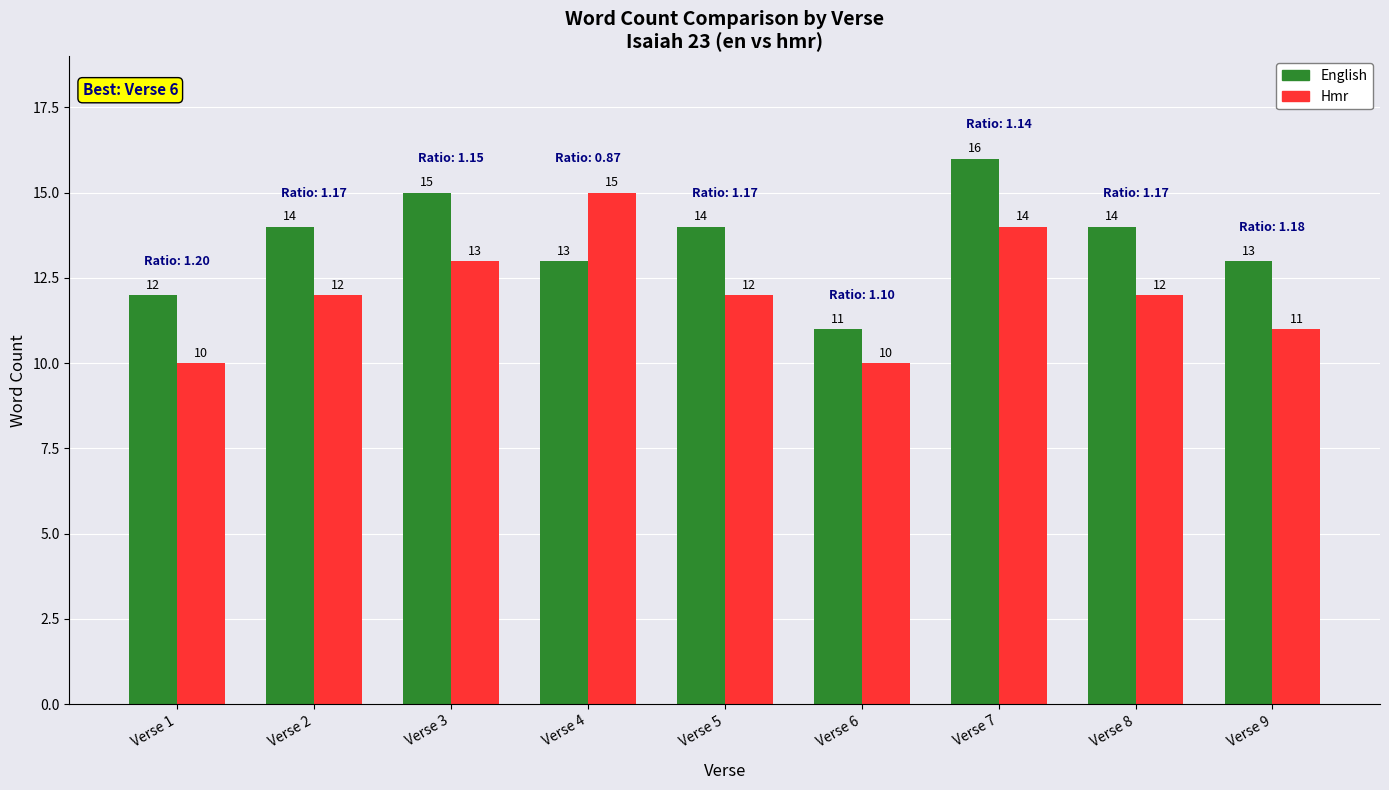

Reading right to left, transcribe all the data shown in this chart.

English: Verse 9=13	Verse 8=14	Verse 7=16	Verse 6=11	Verse 5=14	Verse 4=13	Verse 3=15	Verse 2=14	Verse 1=12
Hmr: Verse 9=11	Verse 8=12	Verse 7=14	Verse 6=10	Verse 5=12	Verse 4=15	Verse 3=13	Verse 2=12	Verse 1=10